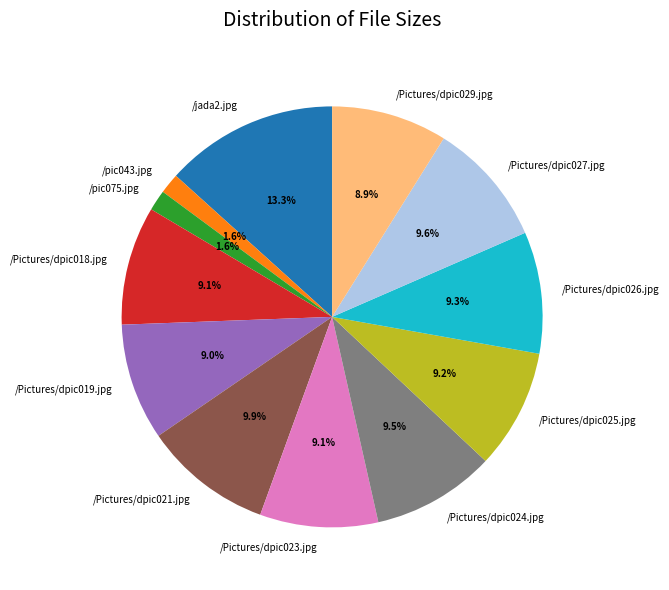

What percentage is NOT represented by /jada2.jpg?

86.7%